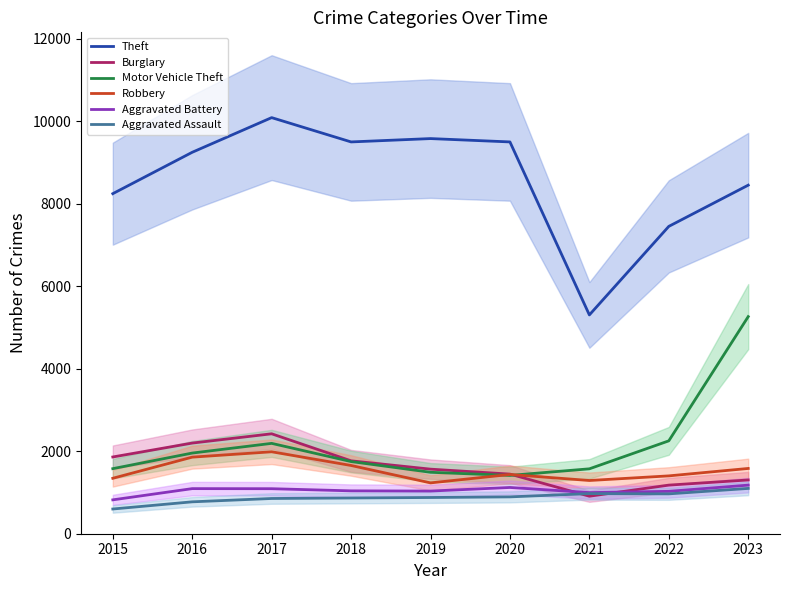

True or false: Robbery and Aggravated Battery intersect in this chart.

False